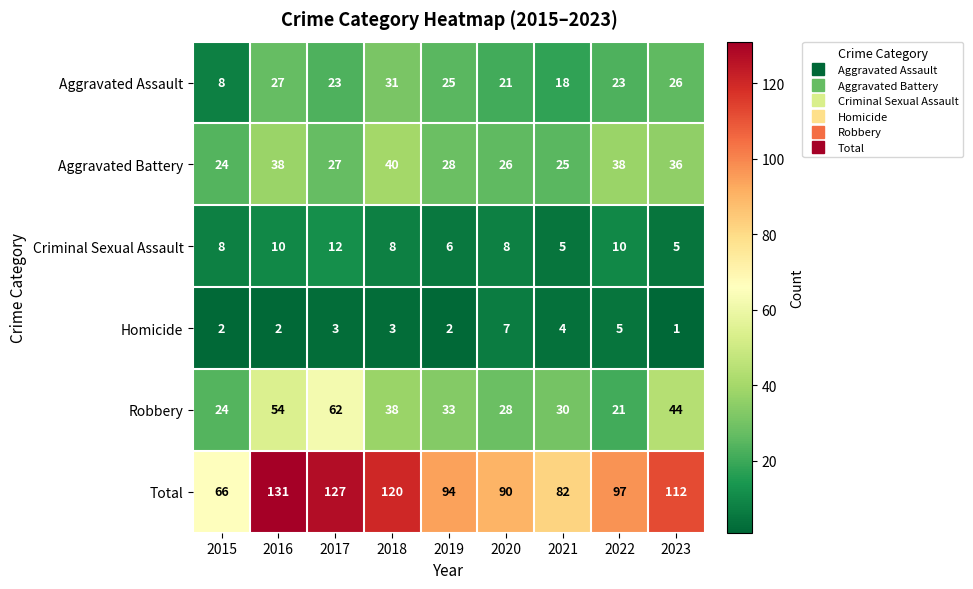

What is the average value of the Criminal Sexual Assault series?

8